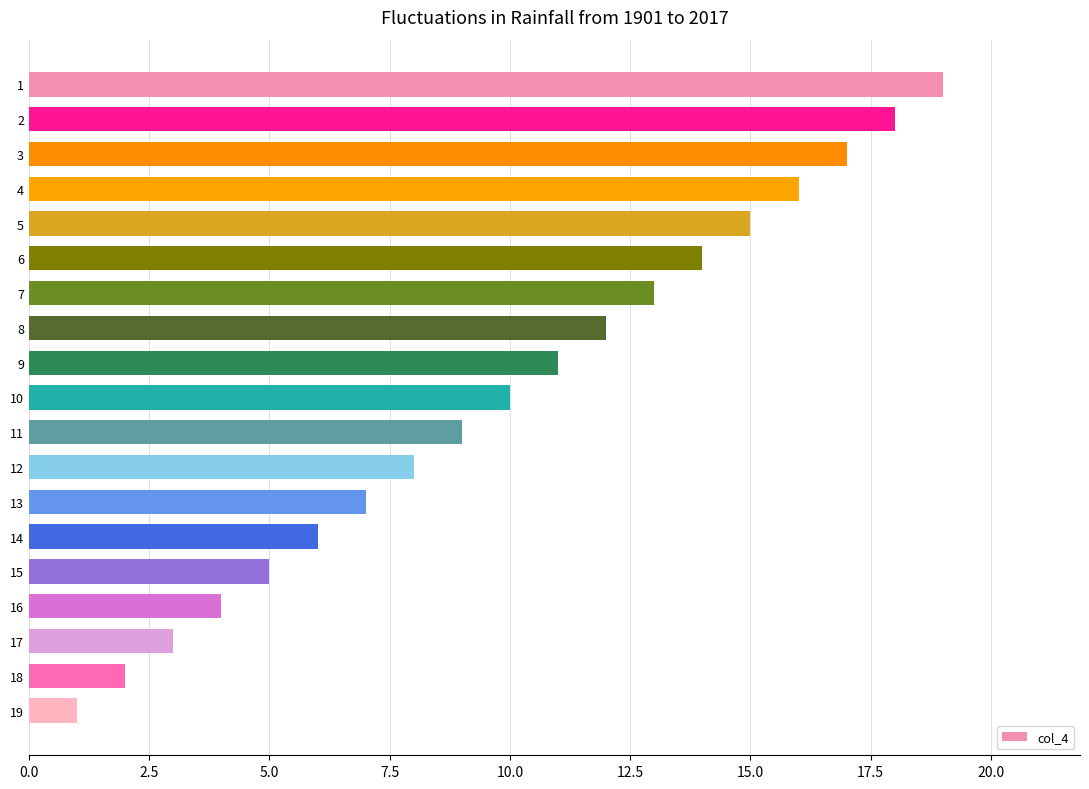

What is the smallest value displayed?

1